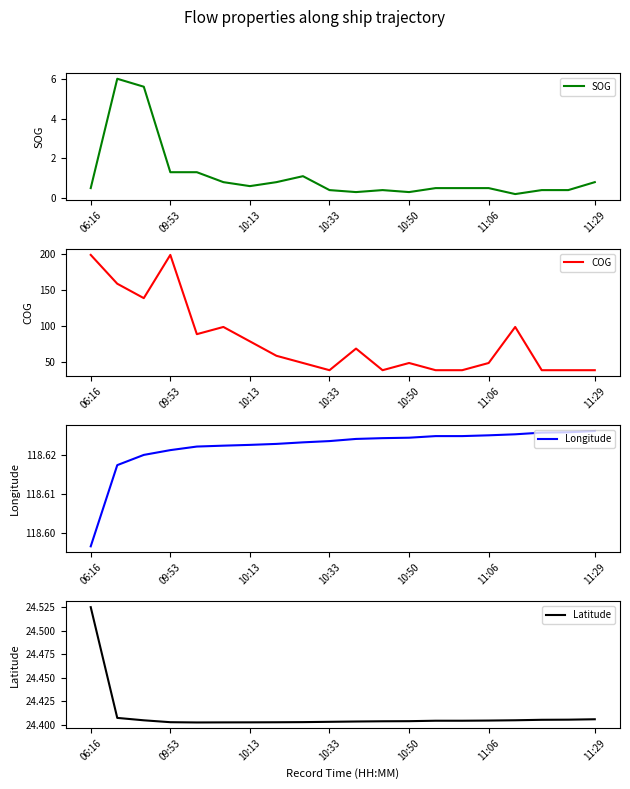

Reading right to left, what are all the values shown in this chart?

SOG: 0.8	0.4	0.4	0.2	0.5	0.5	0.5	0.3	0.4	0.3	0.4	1.1	0.8	0.6	0.8	1.3	1.3	5.6	6.0	0.5
COG: 39.0	39.0	39.0	99.0	49.0	39.0	39.0	49.0	39.0	69.0	39.0	49.0	59.0	79.0	99.0	89.0	199.0	139.0	159.0	199.0
Longitude: 118.6	118.6	118.6	118.6	118.6	118.6	118.6	118.6	118.6	118.6	118.6	118.6	118.6	118.6	118.6	118.6	118.6	118.6	118.6	118.6
Latitude: 24.4	24.4	24.4	24.4	24.4	24.4	24.4	24.4	24.4	24.4	24.4	24.4	24.4	24.4	24.4	24.4	24.4	24.4	24.4	24.5